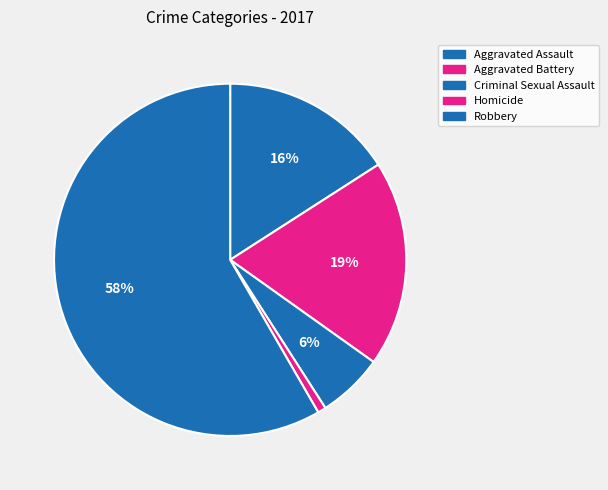

How many slices are in this pie chart?

5